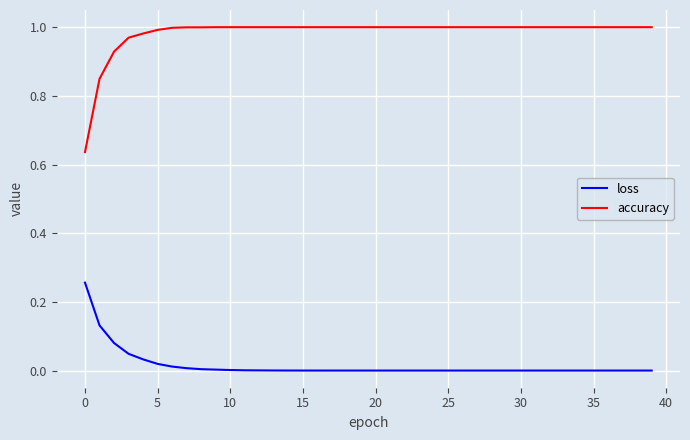

List the series in order of their peak value, highest first.

accuracy, loss